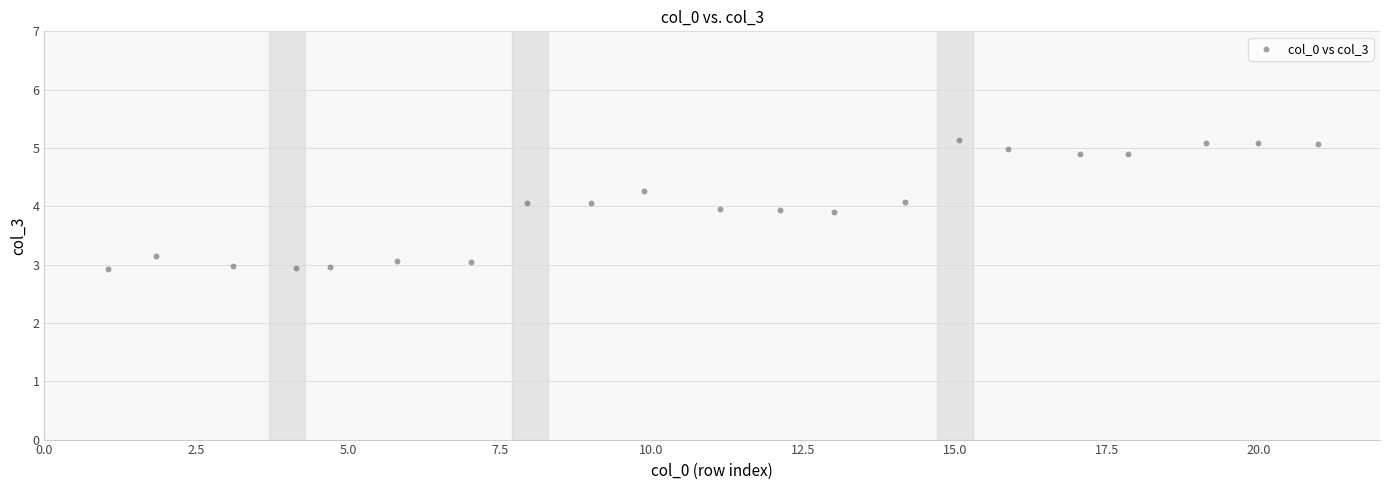

What is the range of Y values (max minus min)?

2.2